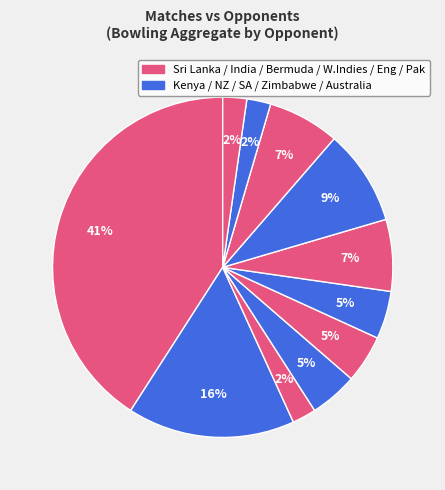

Rank the categories by value from highest to lowest.

Sri Lanka, Kenya, New Zealand, India, South Africa, Zimbabwe, West Indies, Bermuda, Australia, England, Pakistan